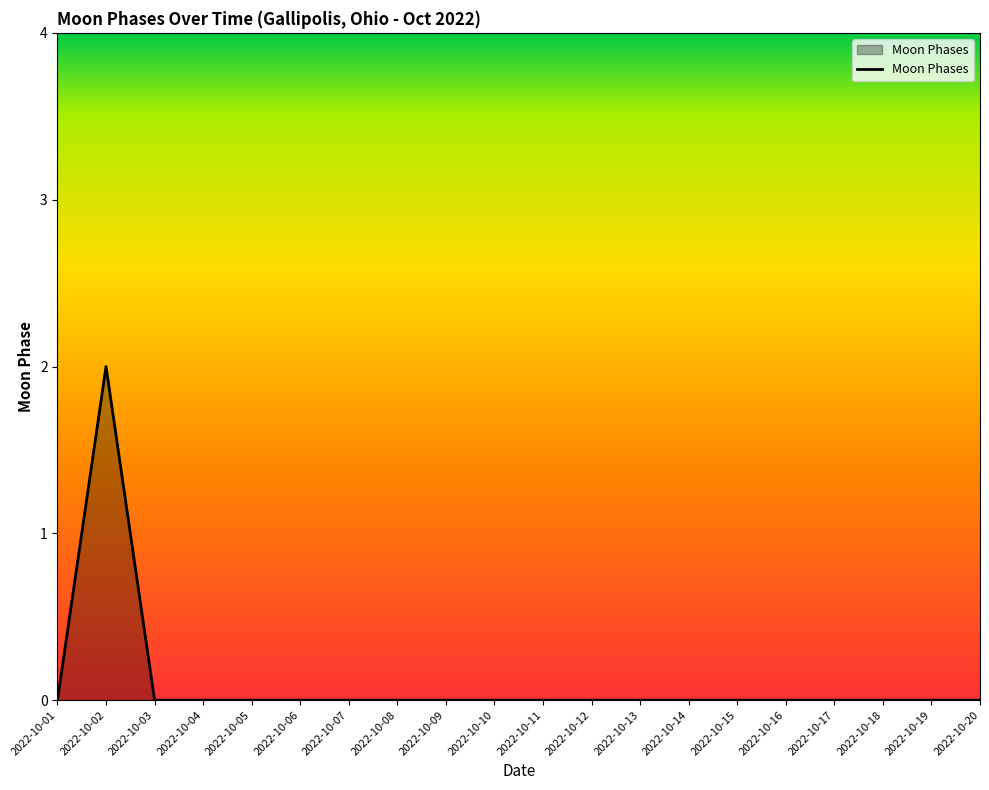

The value at 2022-10-07 is -1. True or false?

False